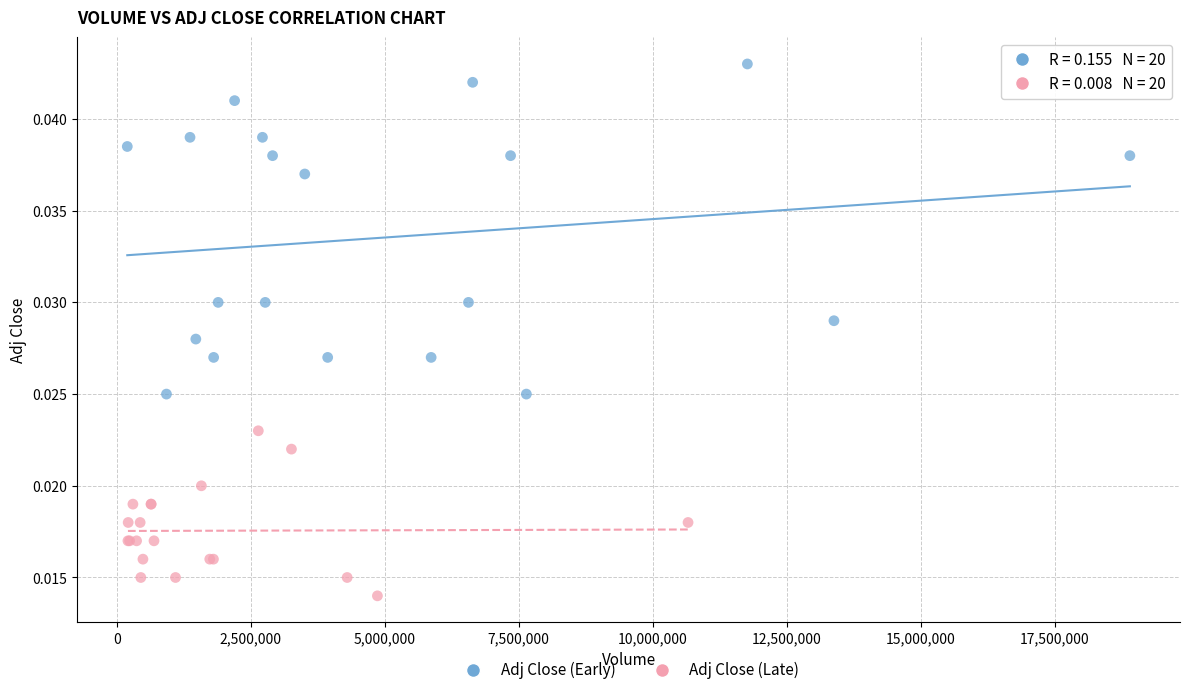

Which series contains the highest Y value?

Adj Close (Early)